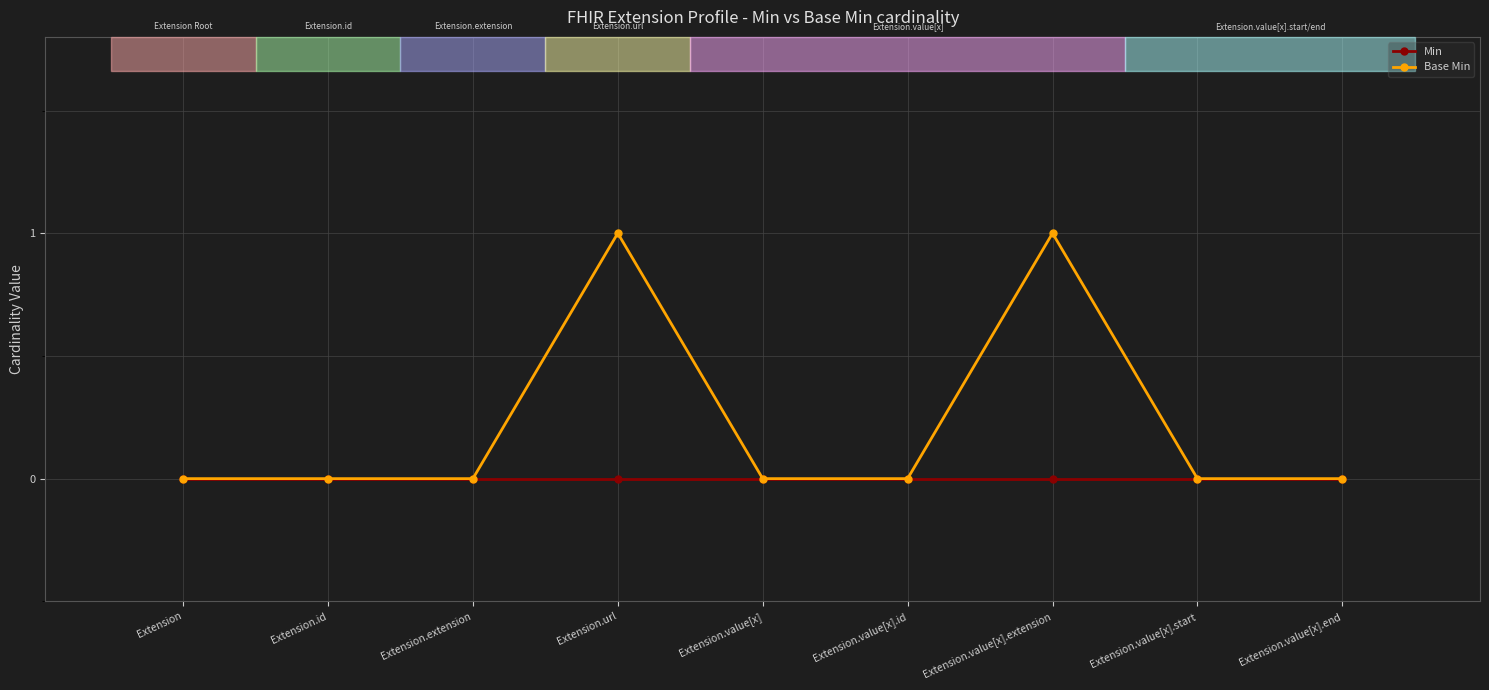

Is the value of Min at Extension.value[x].start greater than the value of Base Min at Extension.url?

No